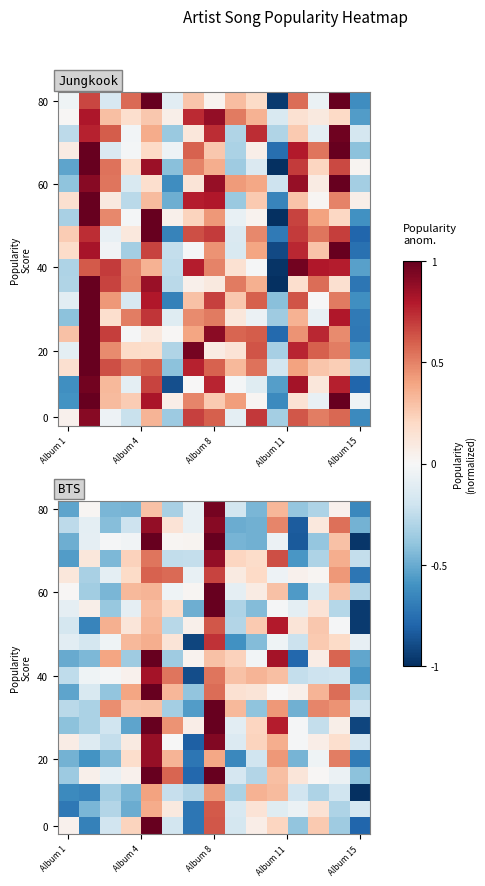

What is the spread (max minus min) of values at 11?

1.0